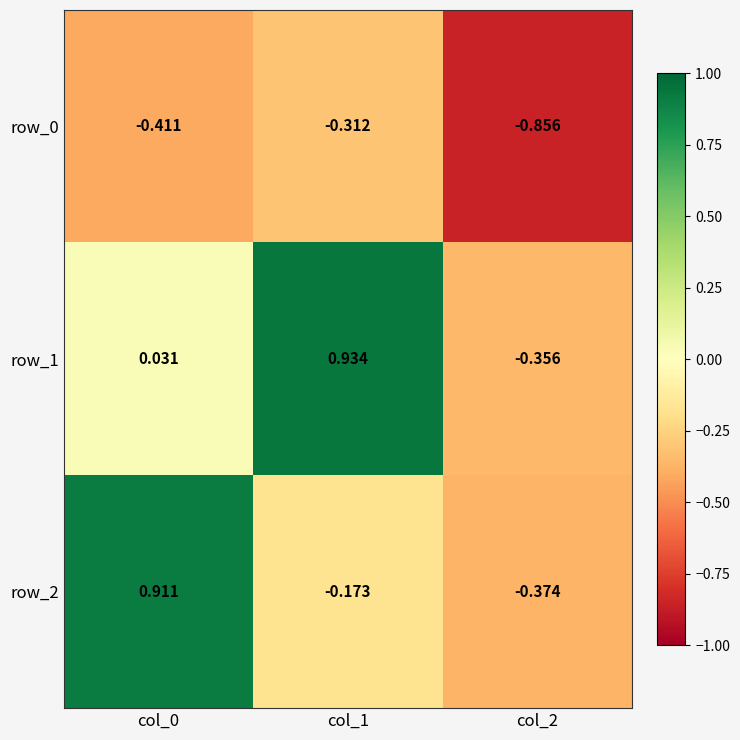

Between col_1 and col_2, which series saw the biggest shift?

row_1